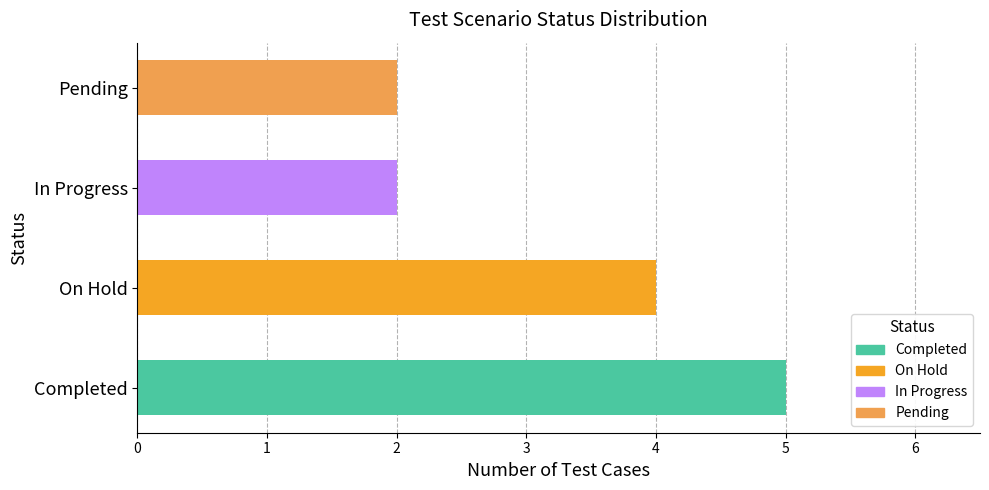

The value at Pending is 2. True or false?

True